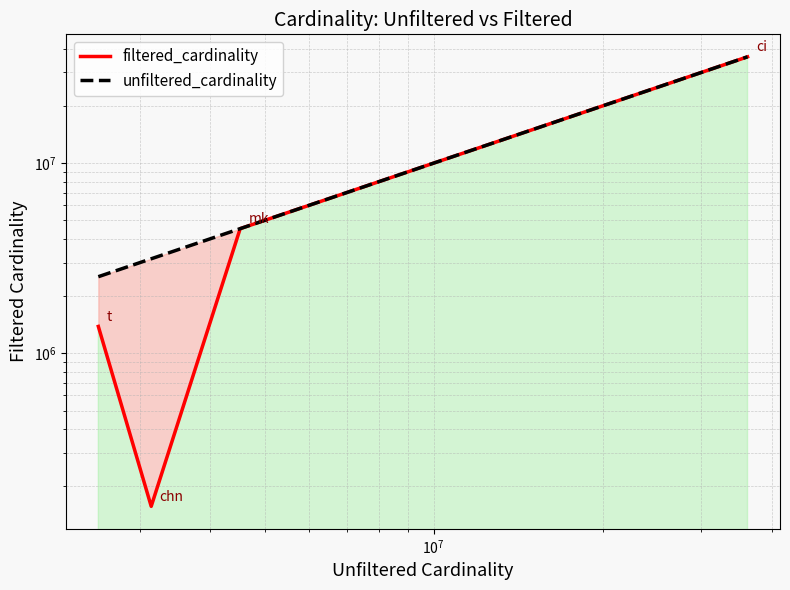

True or false: filtered_cardinality and unfiltered_cardinality intersect in this chart.

False